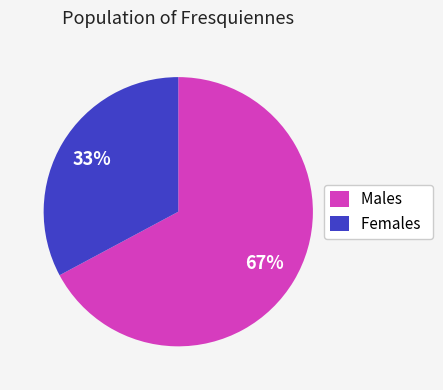

To the nearest percent, what percentage of the pie is Males?

67%